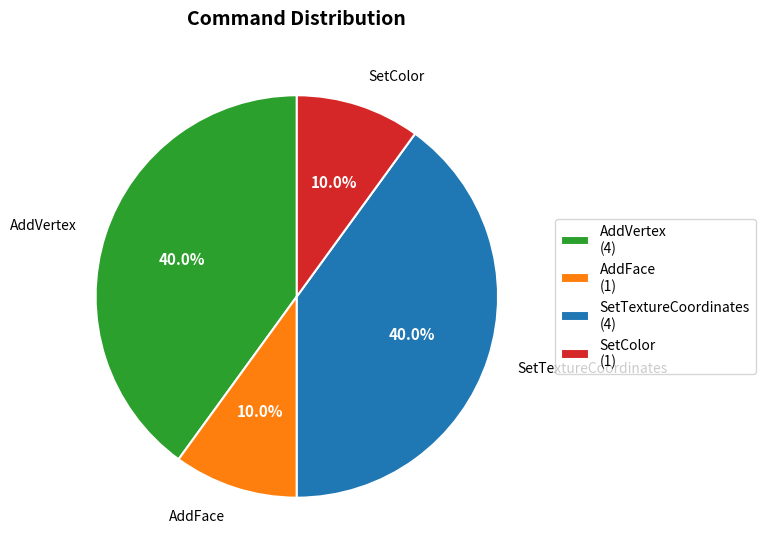

What is the ratio of the value at AddFace to the value at SetColor?

1.0